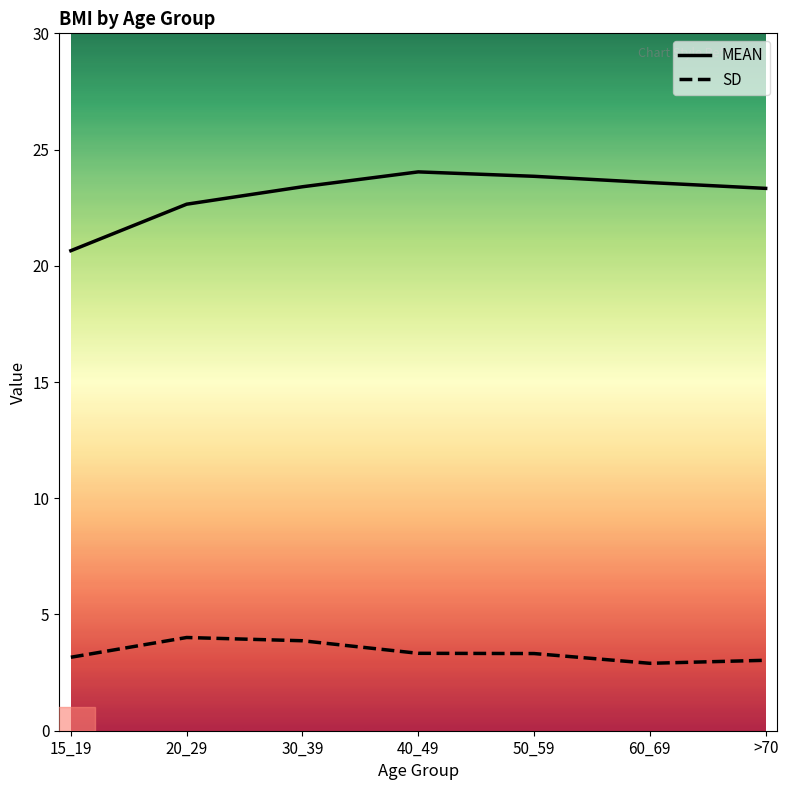

The MEAN series shows 16.3 at 40_49. True or false?

False